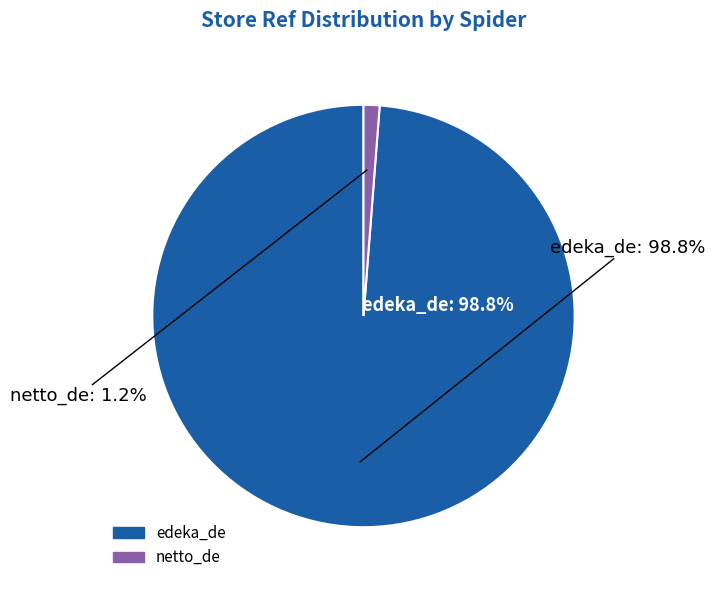

Which slice is the largest?

edeka_de